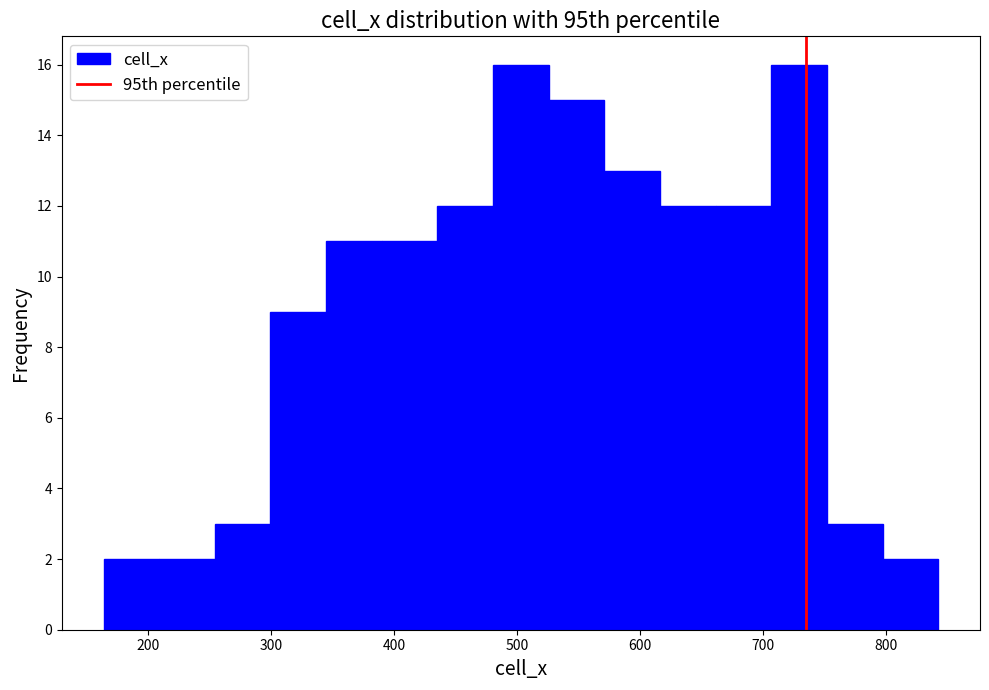

Reading left to right, transcribe this chart: for each bar, give the range it covers on the x-axis and its height. Neither the bar edges nor the heights are printed on the chart, so give them approximately, as read against the axes.

160 to 210: 2
210 to 250: 2
250 to 300: 3
300 to 340: 9
340 to 390: 11
390 to 440: 11
440 to 480: 12
480 to 530: 16
530 to 570: 15
570 to 620: 13
620 to 660: 12
660 to 710: 12
710 to 750: 16
750 to 800: 3
800 to 840: 2